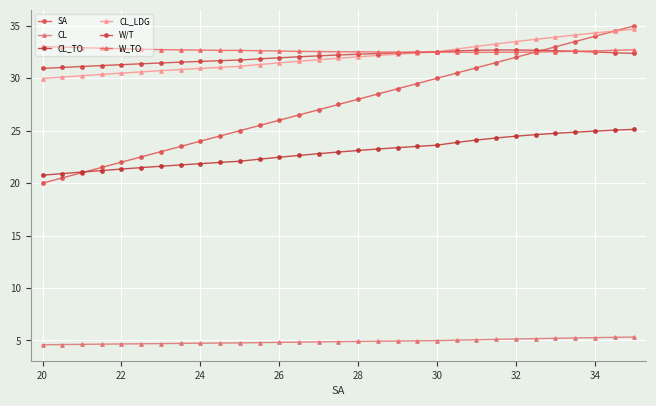

What is the average value of the SA series?

27.5